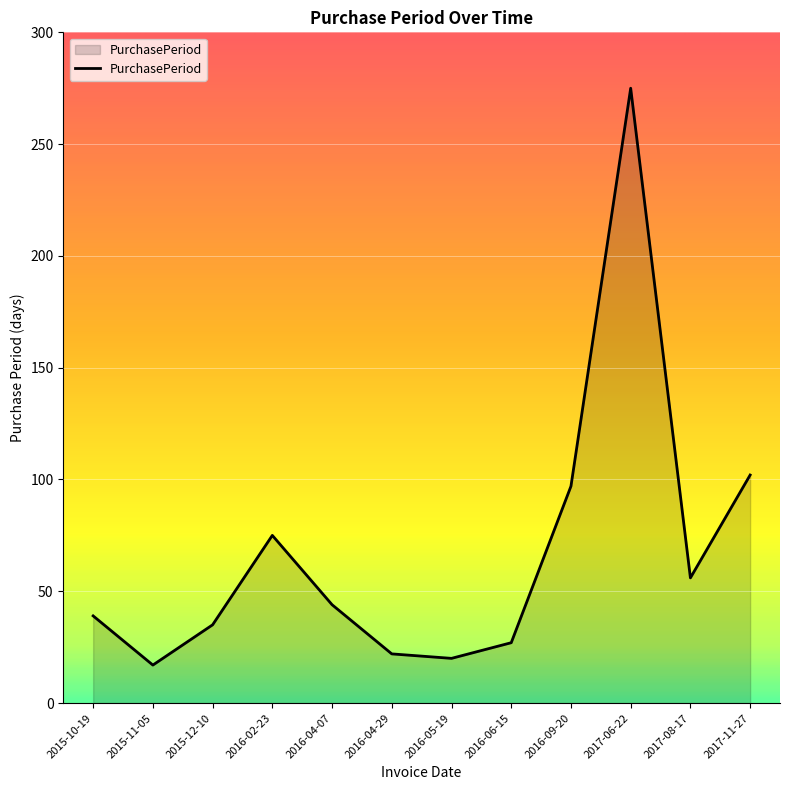

What value does the data have at 2017-08-17, to the nearest 10?

60